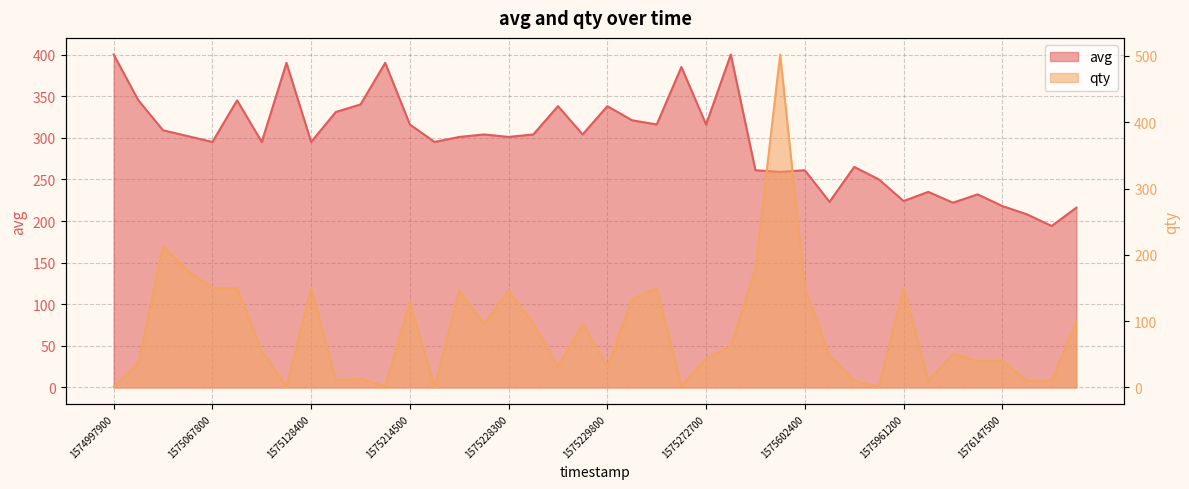

How many values in the qty series exceed 55?

19